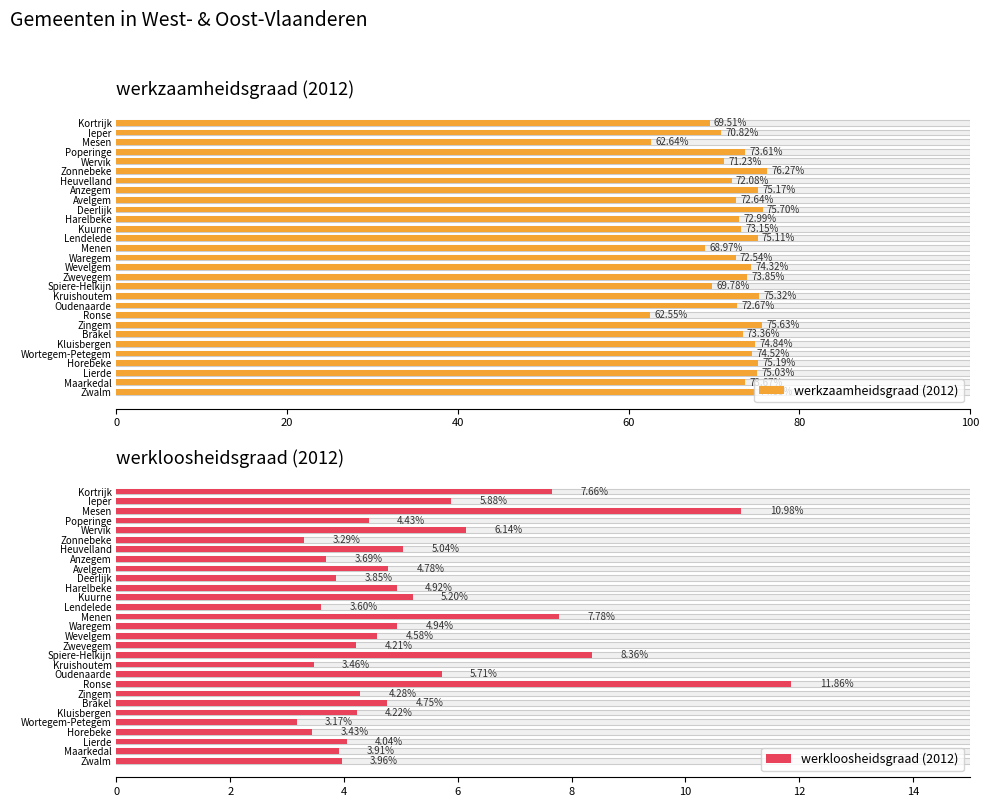

Is it true that werkzaamheidsgraad (2012) equals 100.4 at Ieper?

False